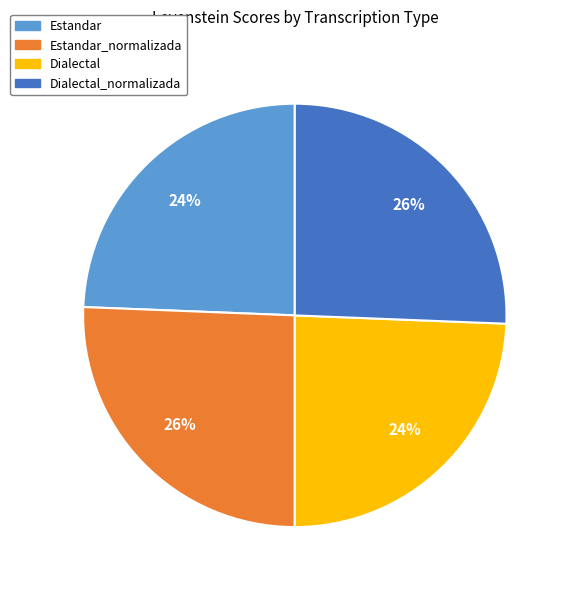

Does any single category account for the majority?

No